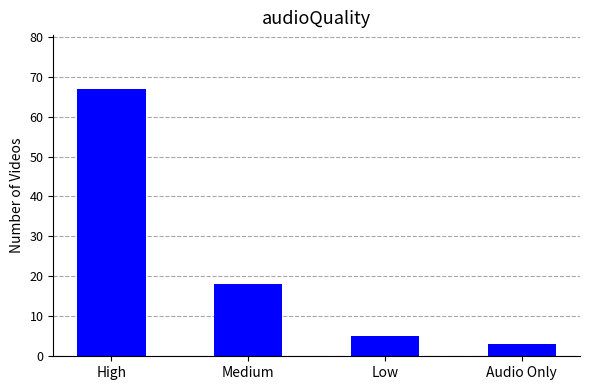

Reading right to left, extract all data points from this chart.

3	5	18	67